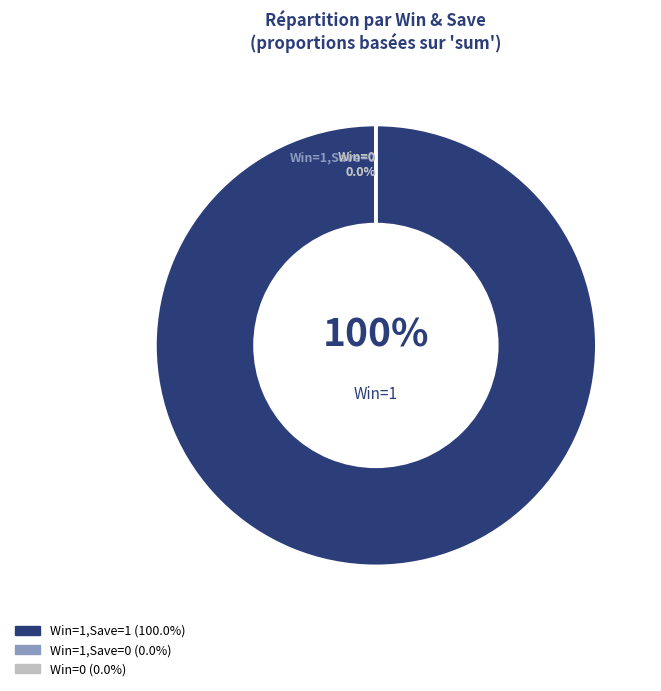

To the nearest percent, what is the difference between the largest and smallest slice percentages?

100%